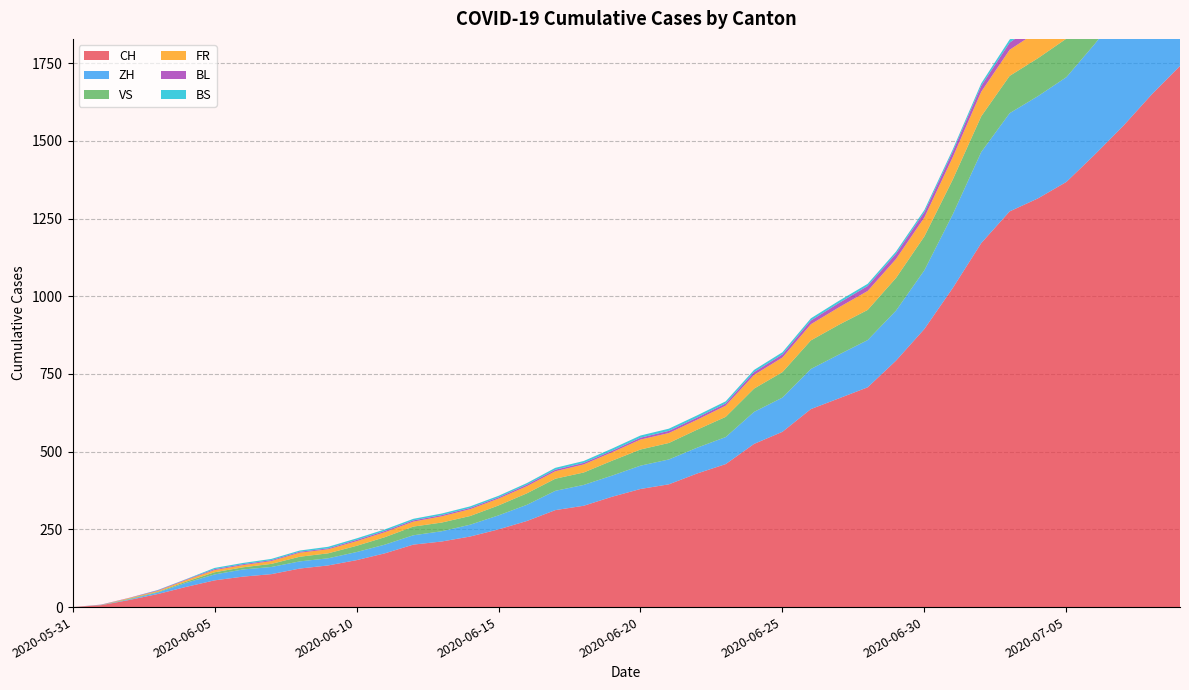

Reading left to right, list all the values displayed in this chart.

CH: 0	6	23	42	65	86	98	106	124	134	151	173	201	211	227	250	277	312	326	355	380	395	430	460	525	564	637	672	707	793	895	1027	1171	1273	1315	1368	1456	1548	1649	1741
ZH: 0	0	2	5	13	19	23	23	23	23	26	28	30	33	38	45	52	62	67	68	75	80	83	87	103	110	129	141	152	161	189	237	293	316	329	337	356	382	405	424
VS: 0	1	2	2	4	7	7	10	15	16	20	24	28	28	28	32	37	39	40	48	52	53	58	65	75	82	92	96	97	105	109	112	115	120	122	124	127	130	130	132
FR: 0	0	2	3	5	7	7	9	13	13	15	16	16	20	22	22	23	24	26	27	32	32	32	36	44	47	52	56	61	61	61	72	79	84	87	92	94	96	99	100
BL: 0	1	1	2	2	3	3	3	3	3	4	4	4	4	4	4	5	5	5	5	6	7	7	7	9	10	12	14	16	17	17	18	19	23	27	27	29	32	35	38
BS: 0	0	0	1	1	4	4	4	4	5	5	5	5	5	5	5	5	6	6	7	7	7	7	7	7	7	7	7	7	7	7	7	8	10	11	12	12	15	18	21